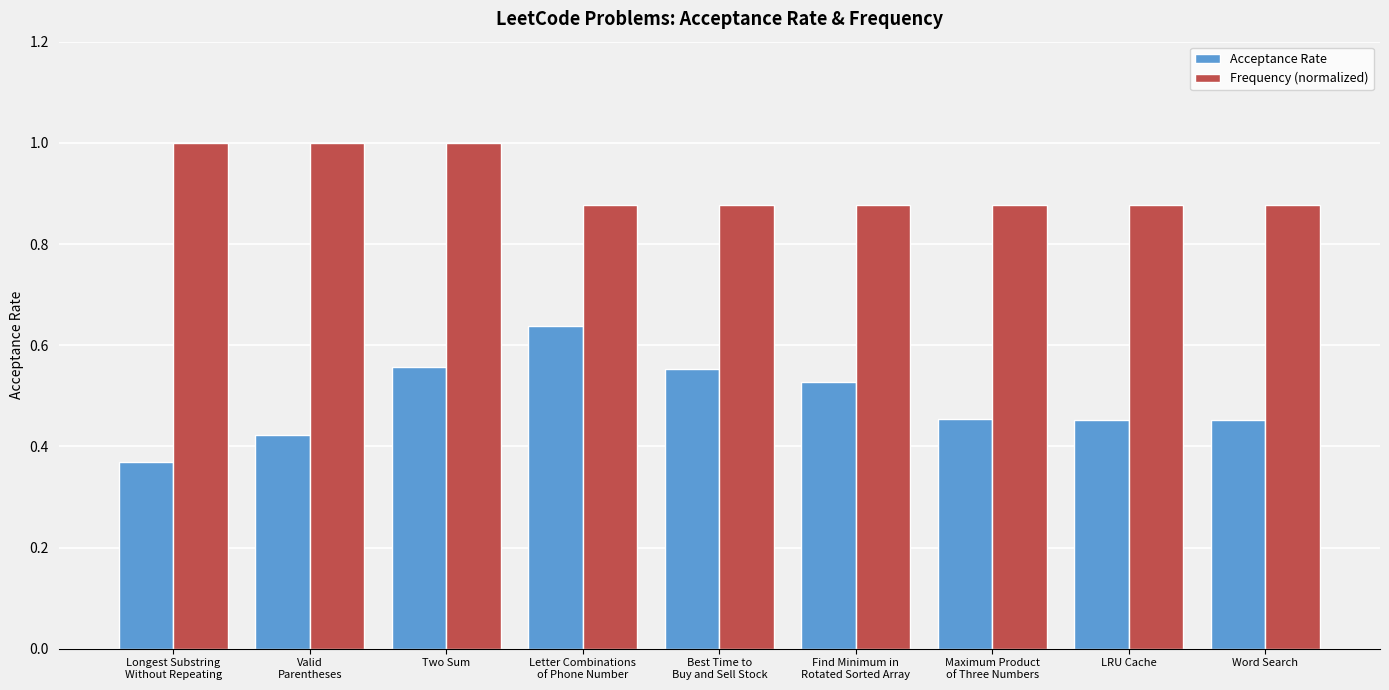

At how many categories does at least one series exceed 0?

9